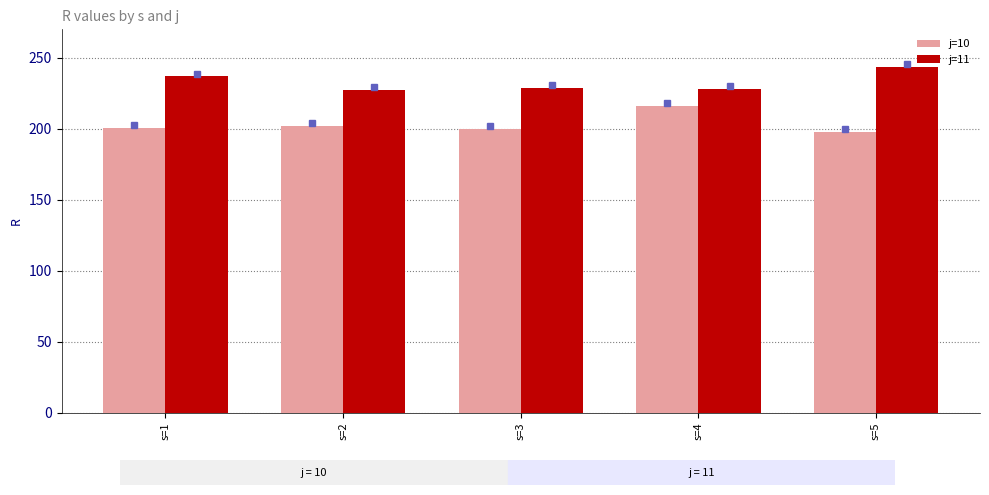

How many data points does each series have?

5